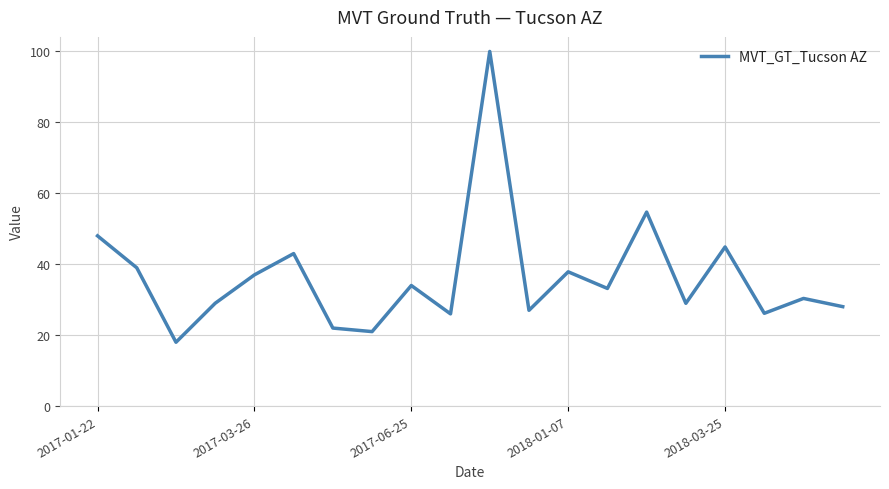

What is the difference between the maximum and minimum values?

82.0